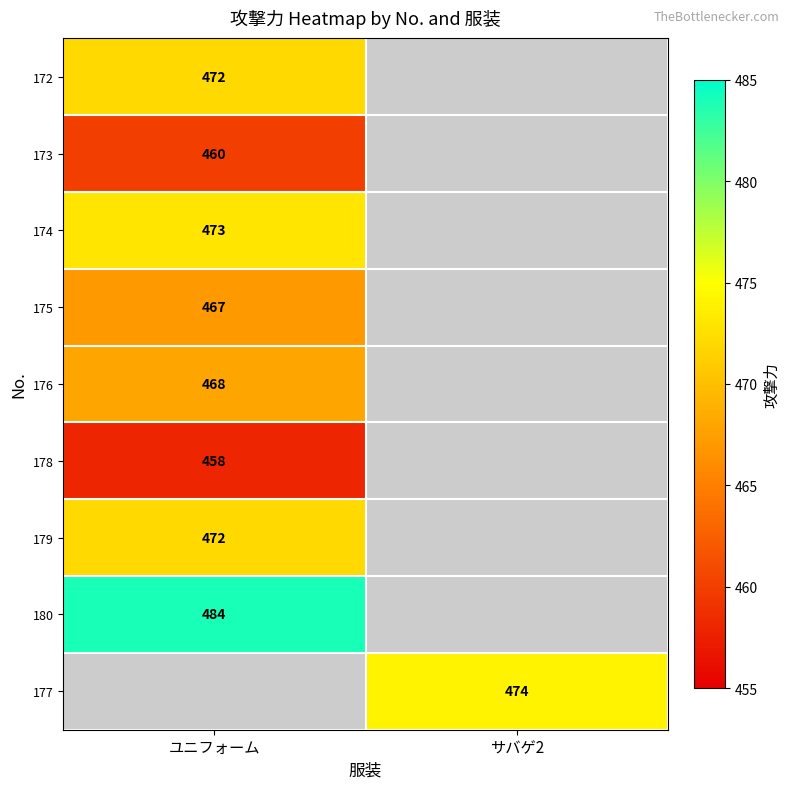

True or false: 172 has a value of 724 at ユニフォーム.

False